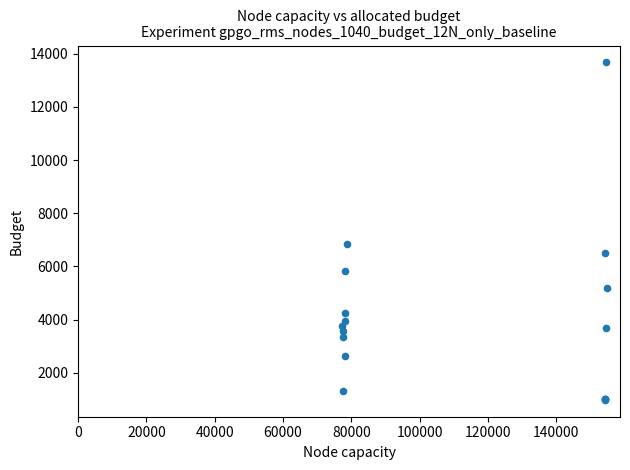

What Y value in the scatter plot is closest to 7326?

6843